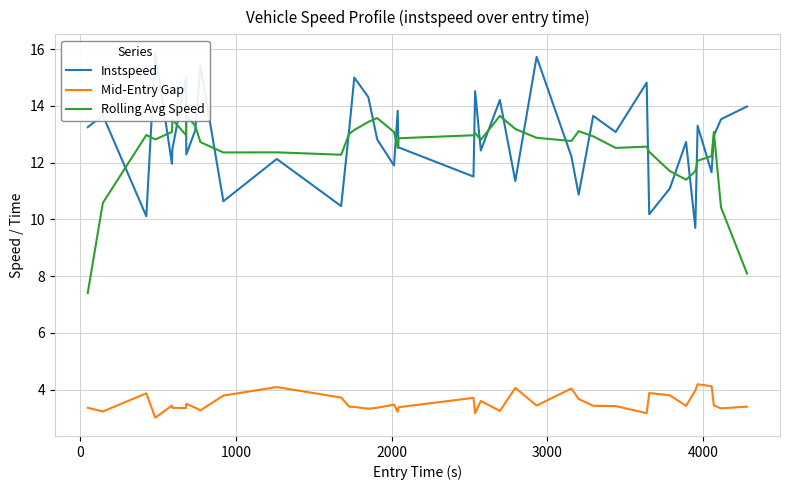

Which series has the largest total across all categories?

Instspeed